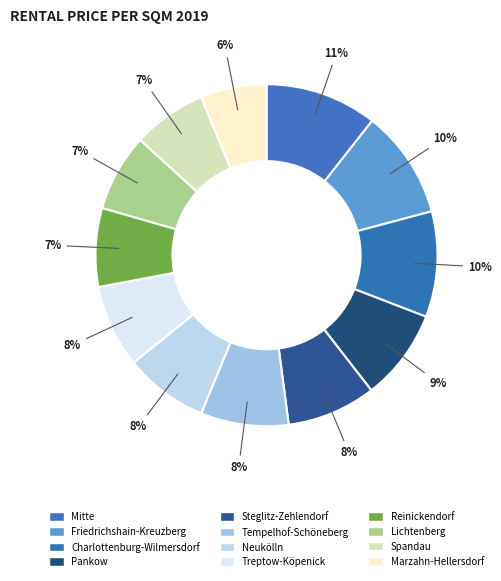

Count the number of slices in the pie.

12